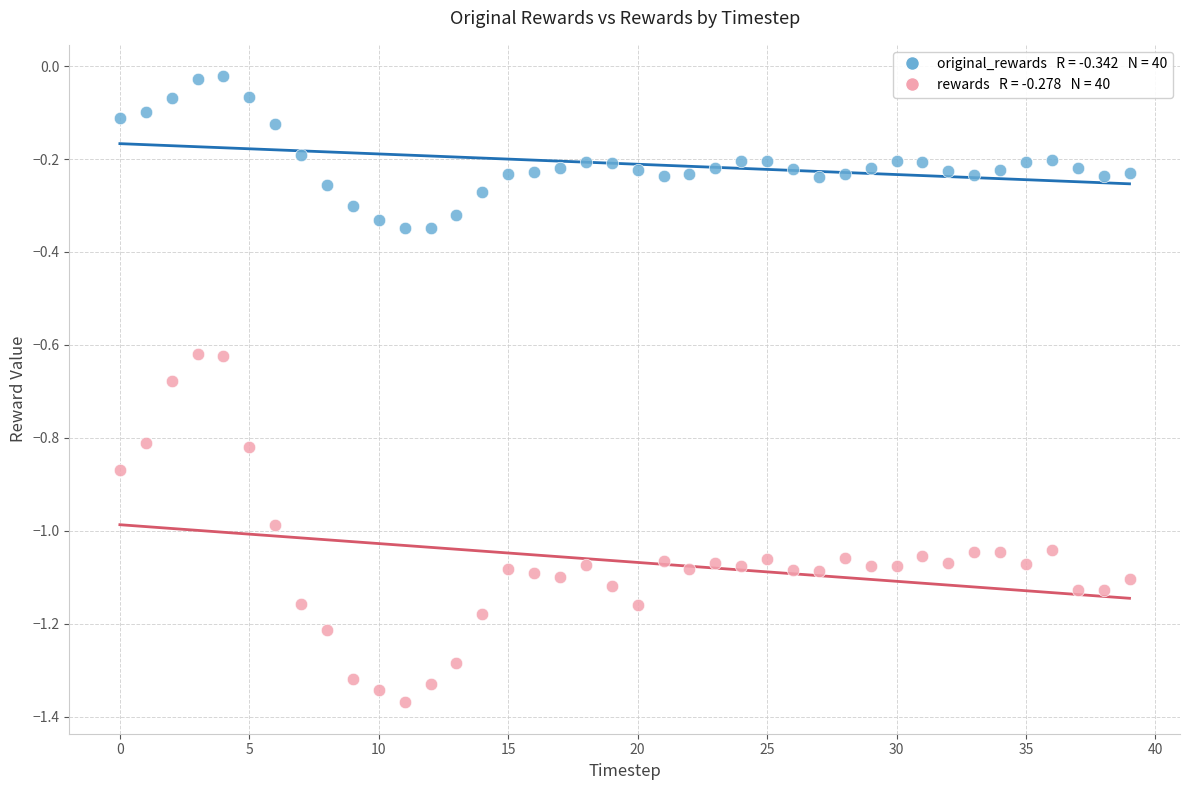

Across all data points, what is the range of Y values (max minus min)?

1.3